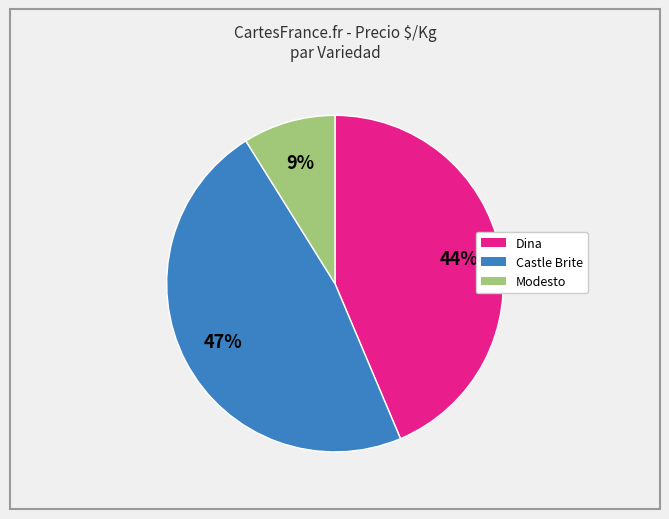

Count the number of slices in the pie.

3